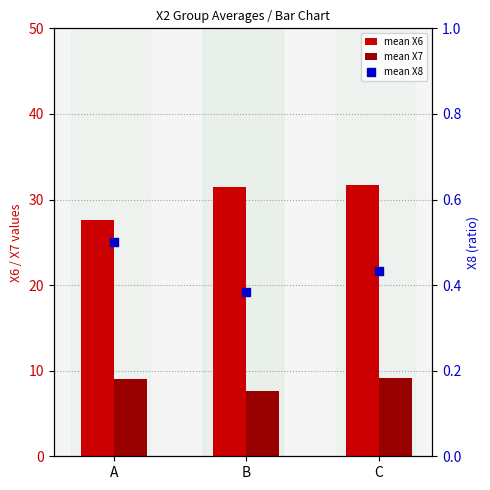

What are all the series names shown in the legend?

mean X6, mean X7, mean X8